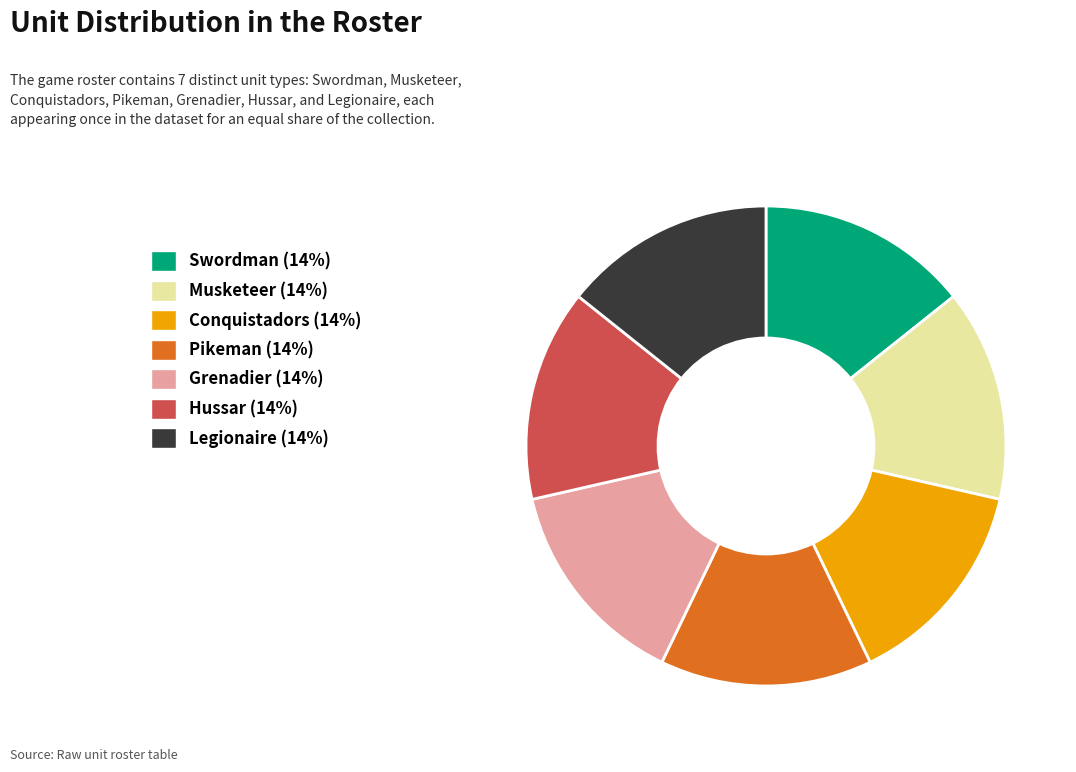

What is the ratio of the value at Swordman to the value at Grenadier?

1.0